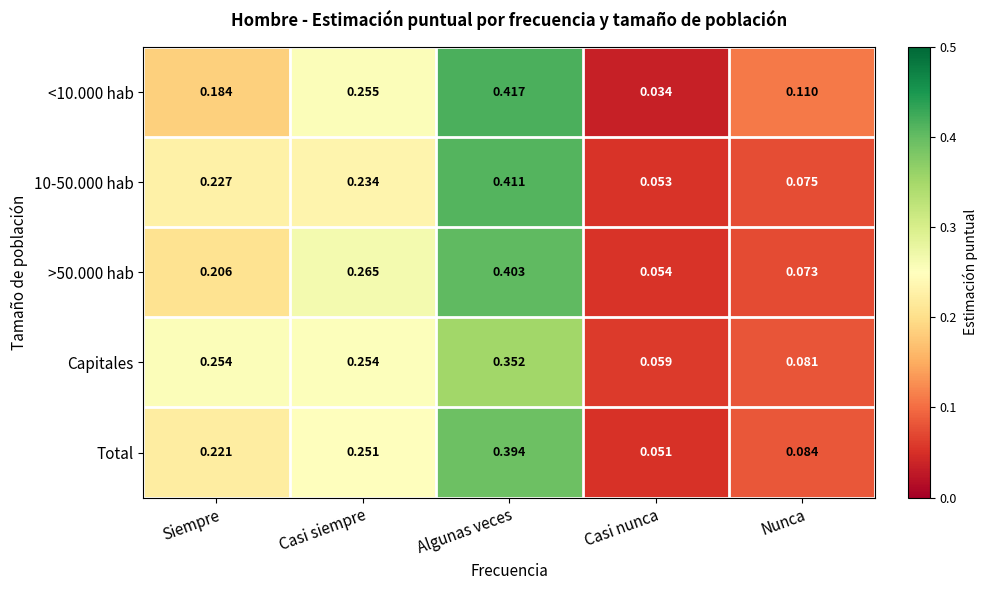

Which label corresponds to the largest value in the chart?

Algunas veces